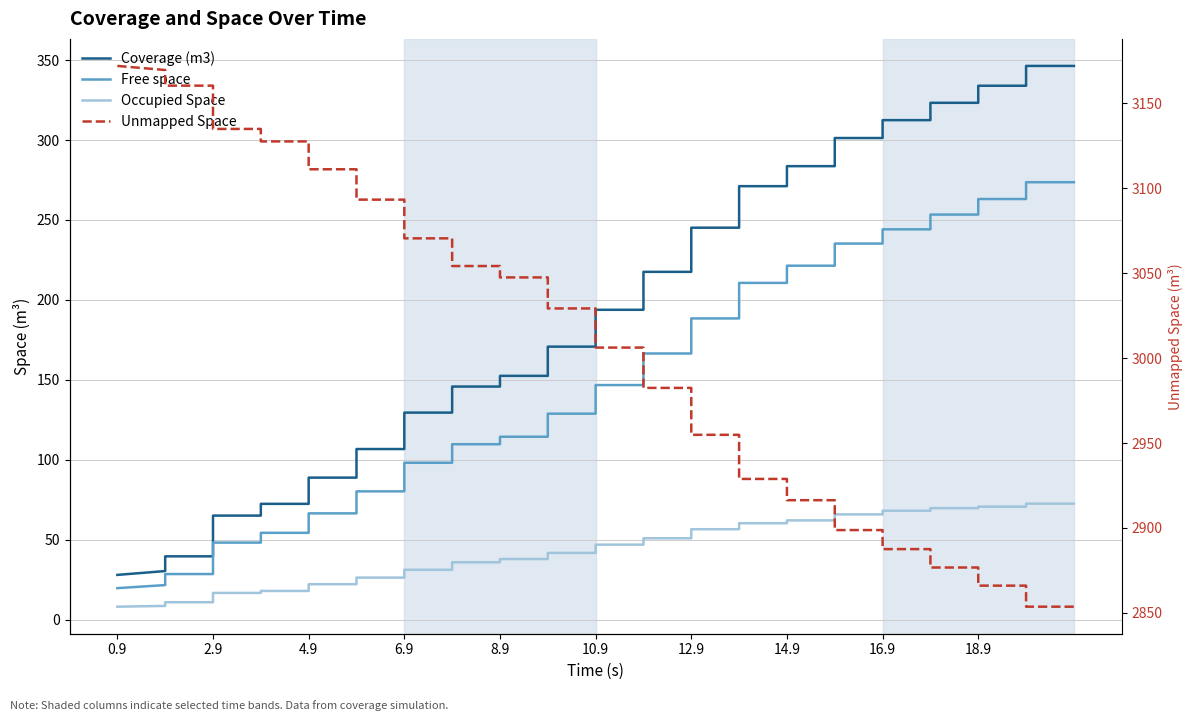

What are all the series names shown in the legend?

Coverage (m3), Free space, Occupied Space, Unmapped Space